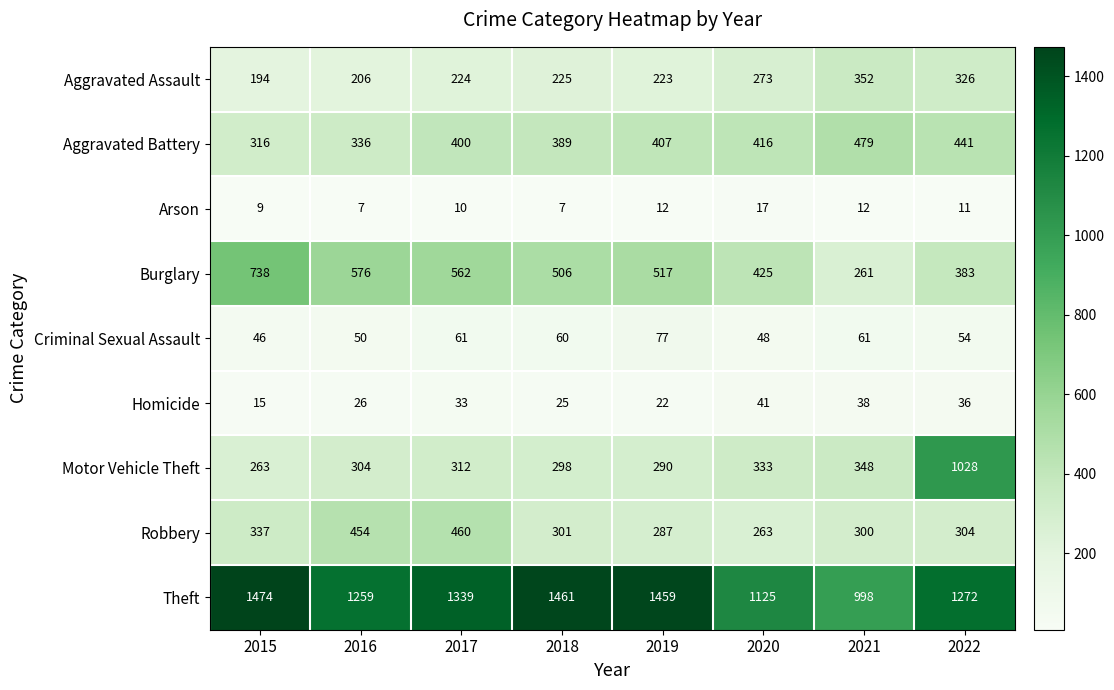

At which label is Homicide closest to 28?

2016